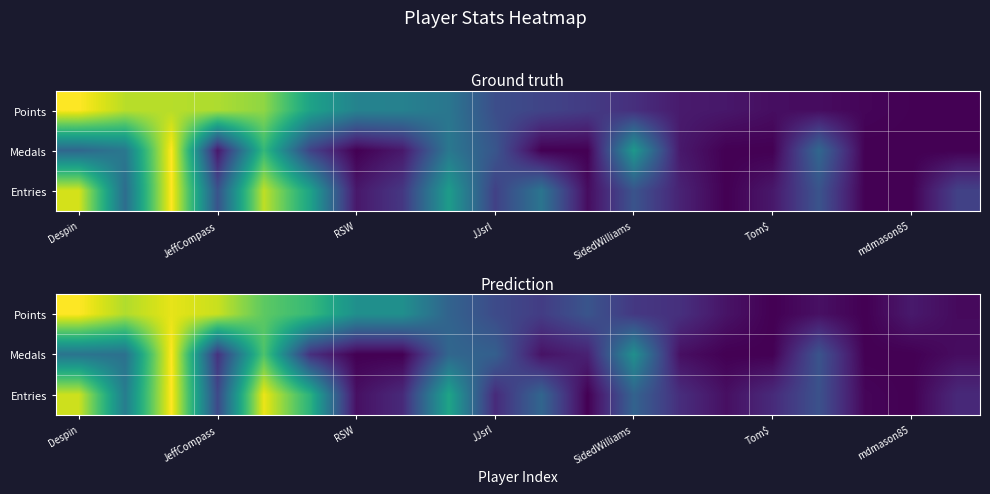

Which series has the widest spread of values?

Points